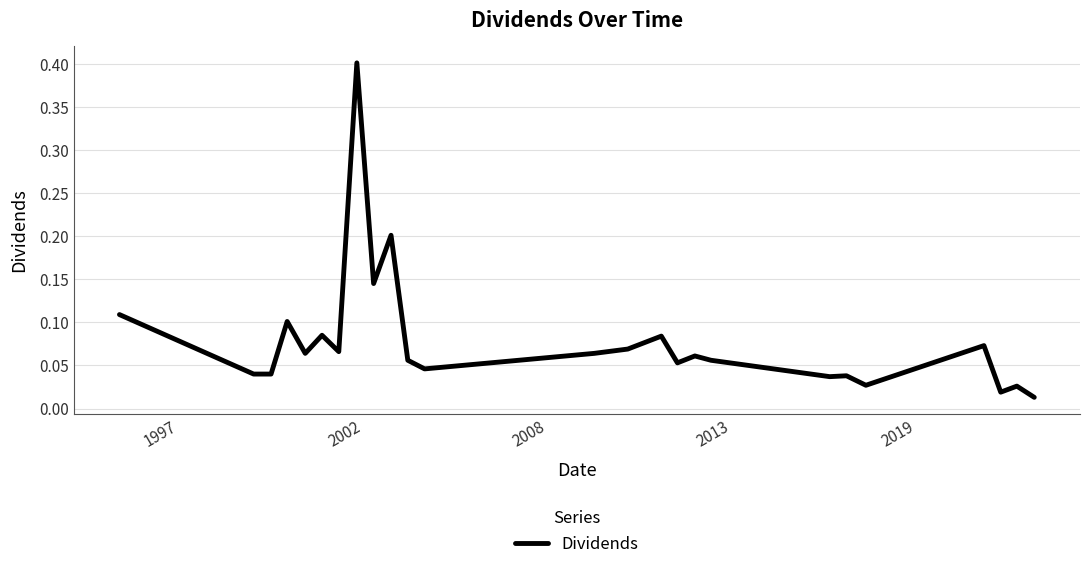

What is the difference between the maximum and minimum values?

0.4